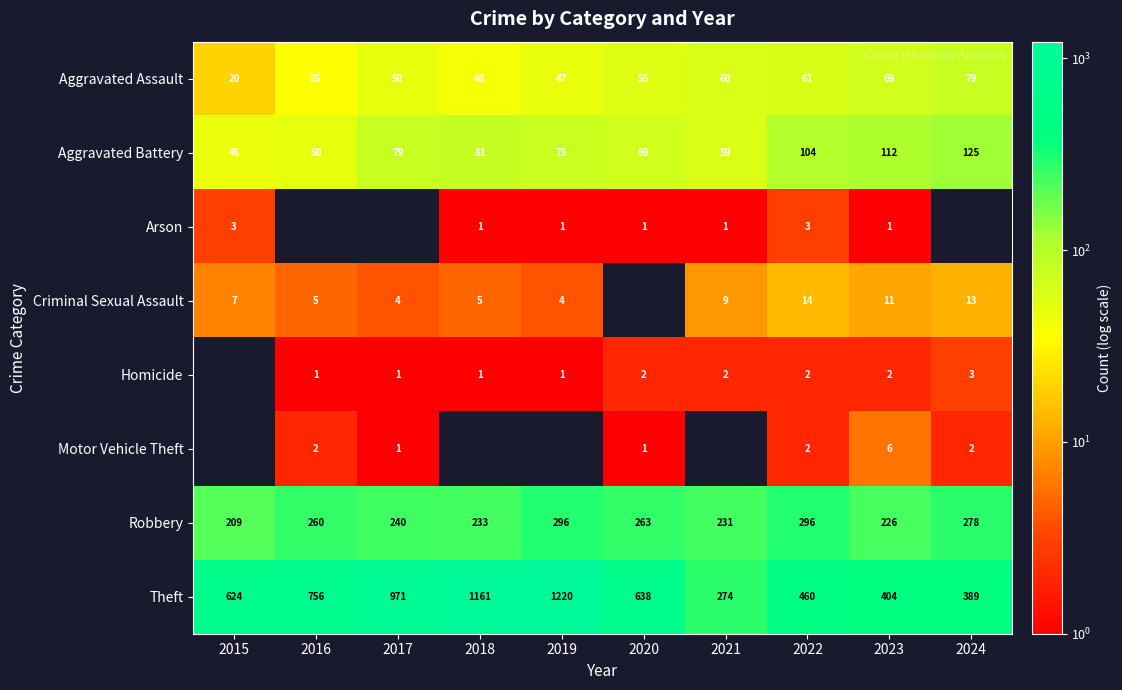

Which has a higher value, 2022 or 2019?

2022